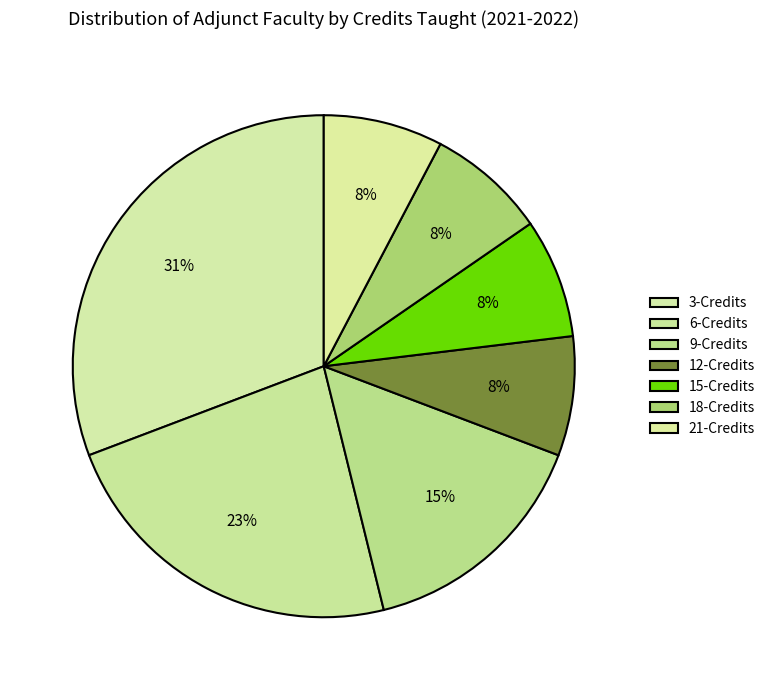

Count the number of slices in the pie.

7